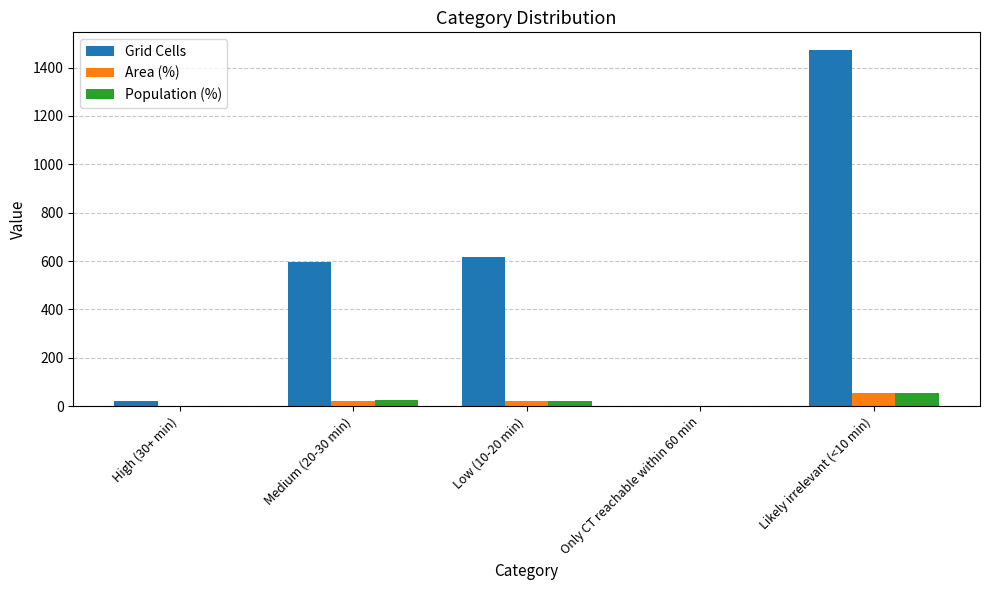

What is the spread (max minus min) of values at Medium (20-30 min)?

575.9